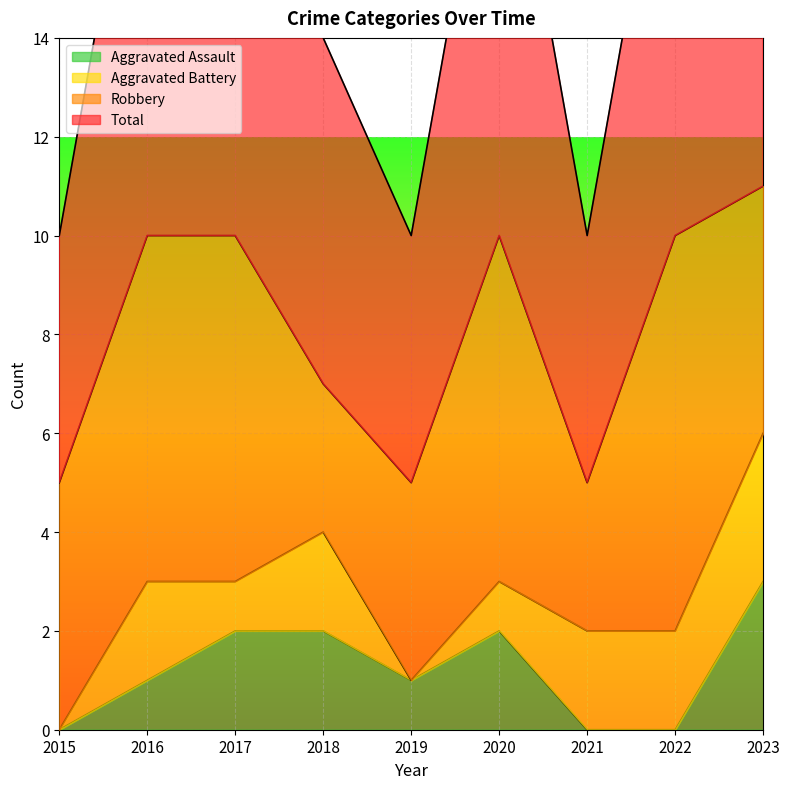

How many values in the Aggravated Assault series are below 1?

3